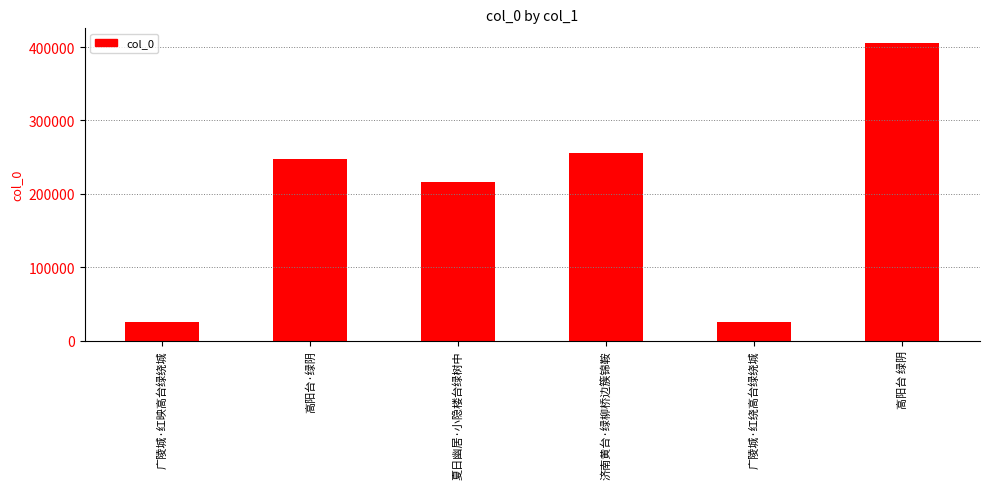

What is the label of the 5th bar from the left?

广陵城·红绕高台绿绕城